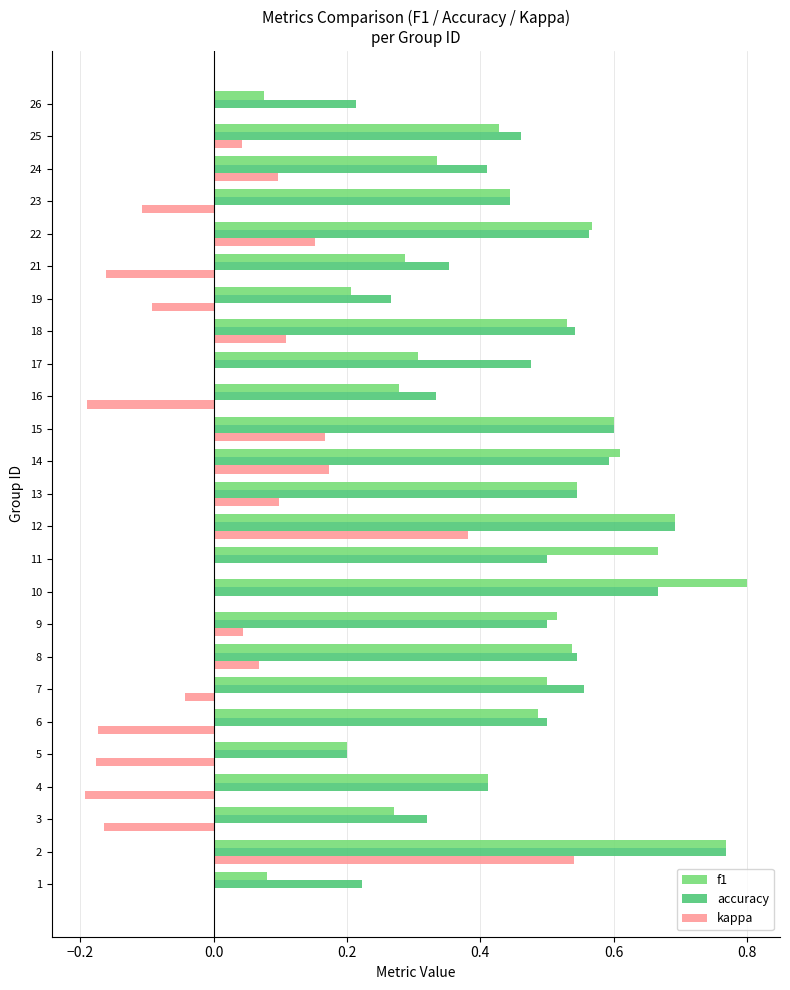

What is the sum of the accuracy values at 11 and 24?

0.9